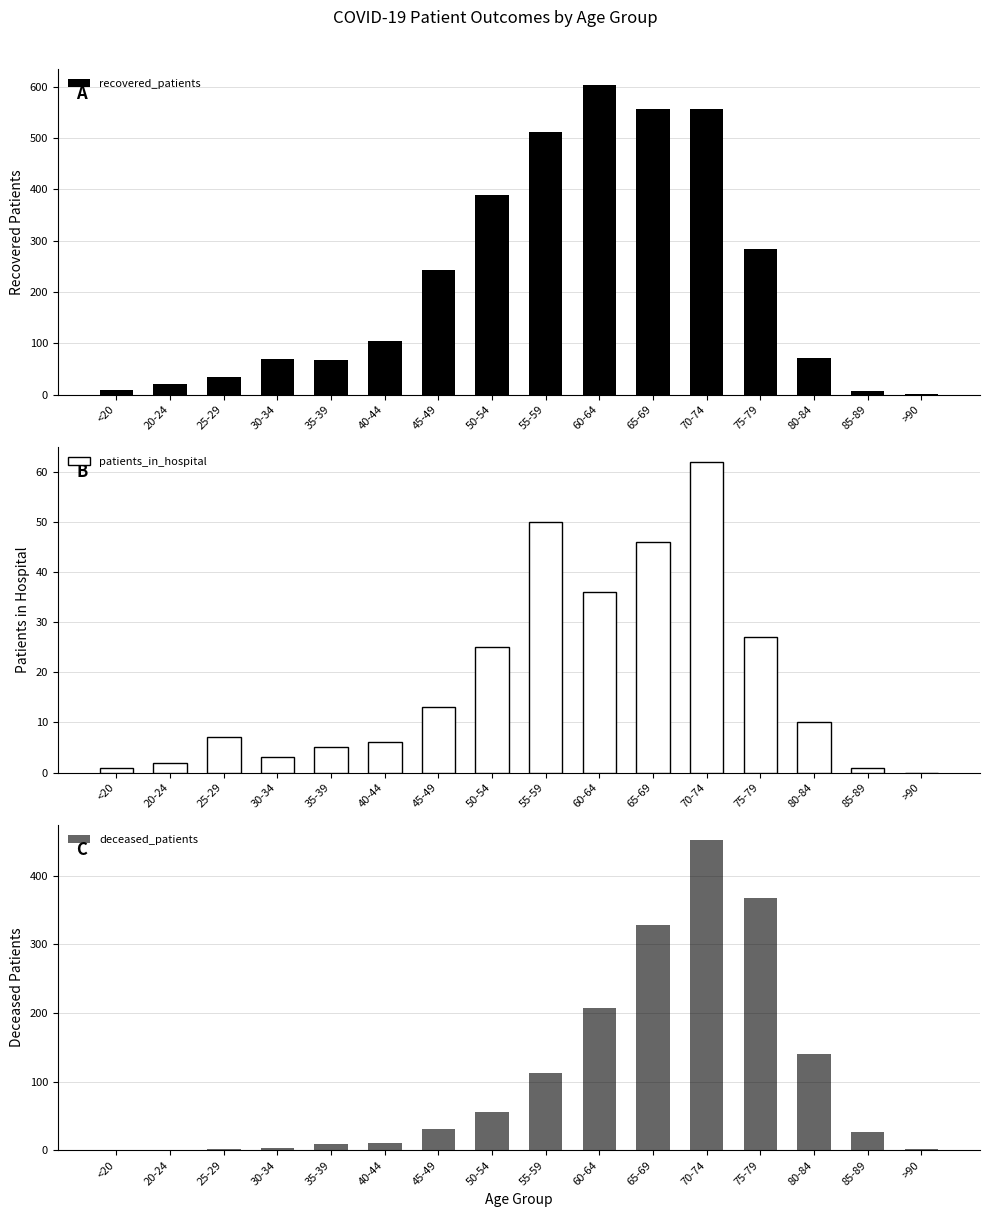

How many categories are shown in the chart?

16